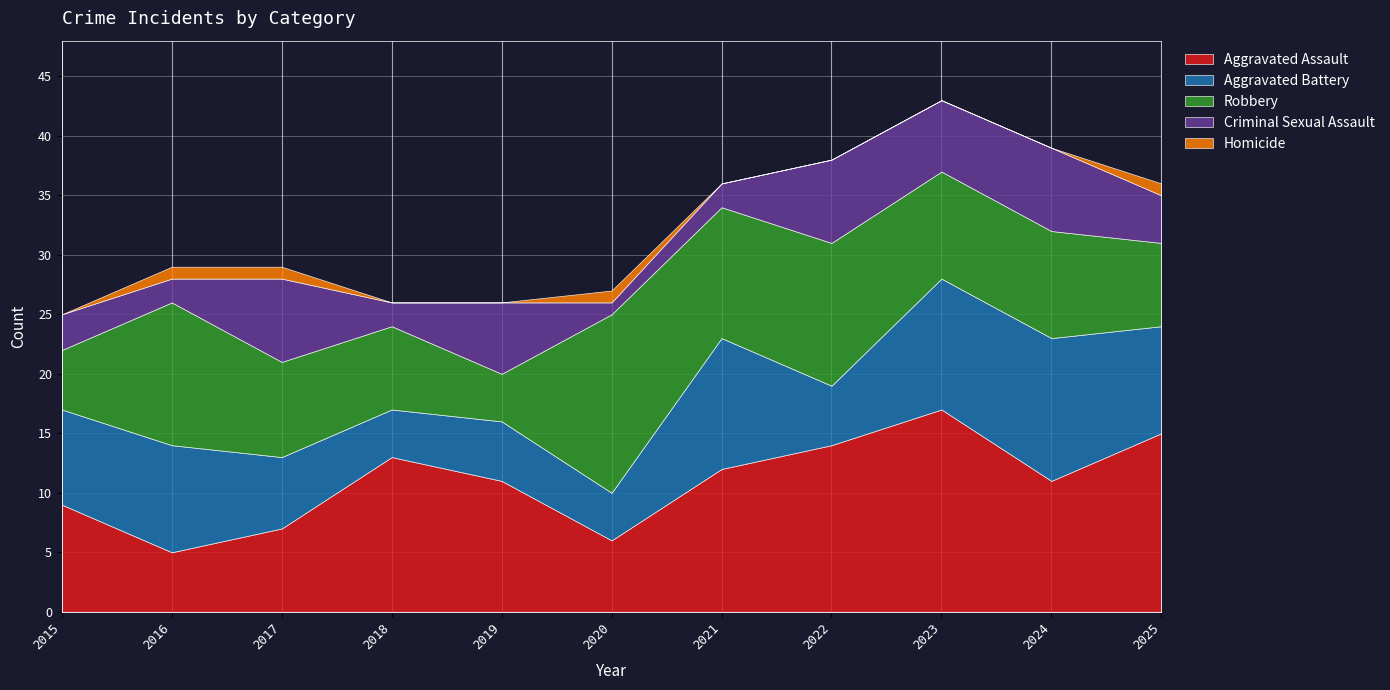

What are all the series names shown in the legend?

Aggravated Assault, Aggravated Battery, Robbery, Criminal Sexual Assault, Homicide